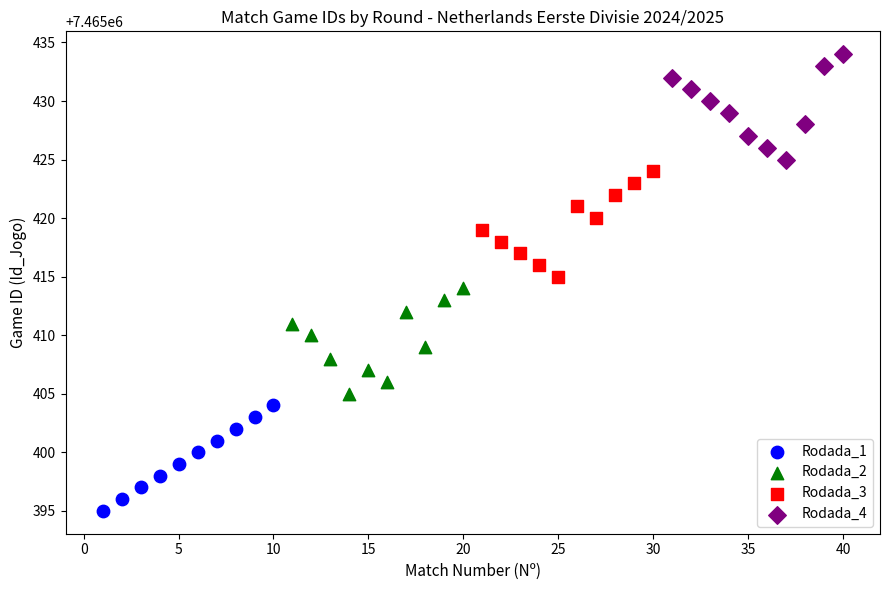

Which series contains the lowest Y value?

Rodada_1